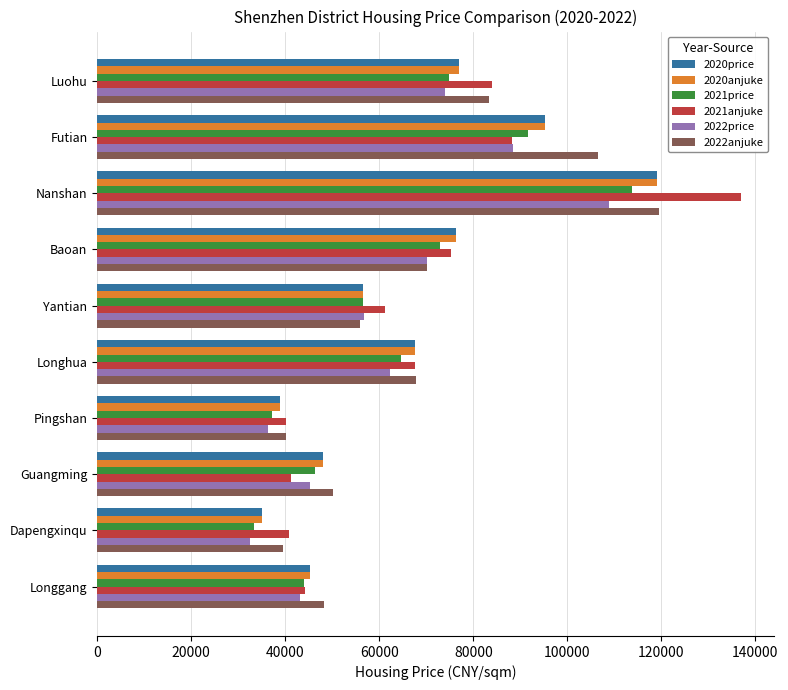

What is the difference between the maximum and minimum values in the 2022anjuke series?

80088.9